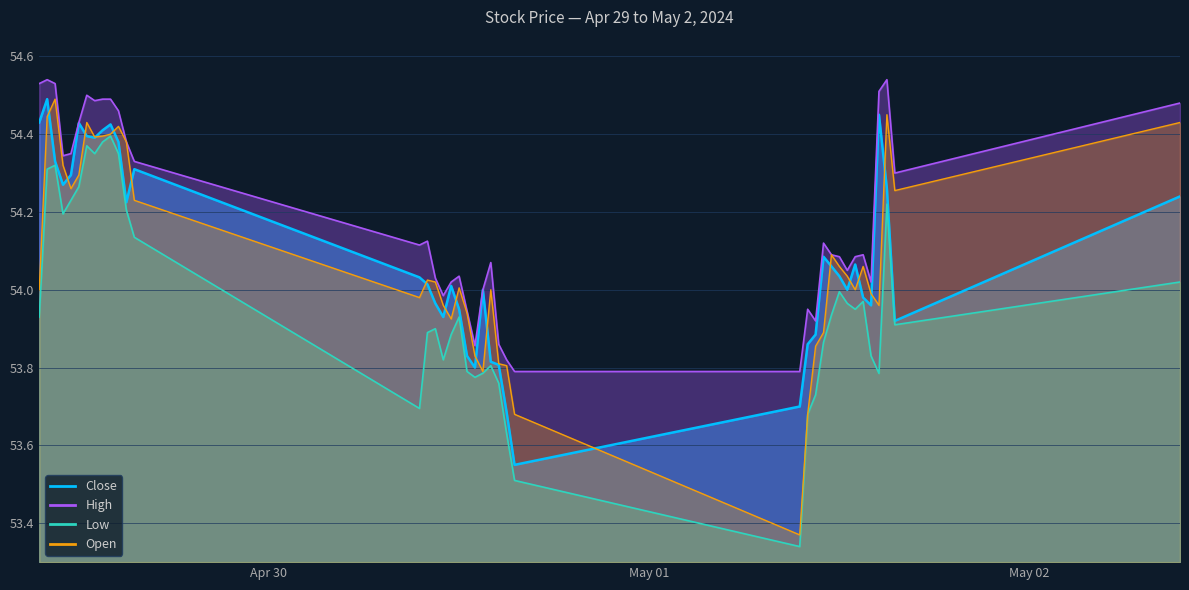

How many lines are shown in the chart?

4